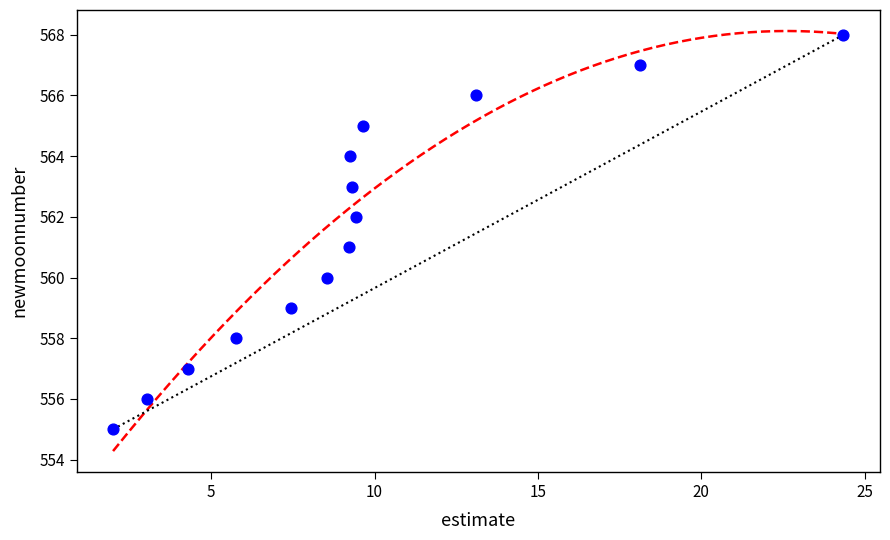

What is the range of Y values (max minus min)?

13